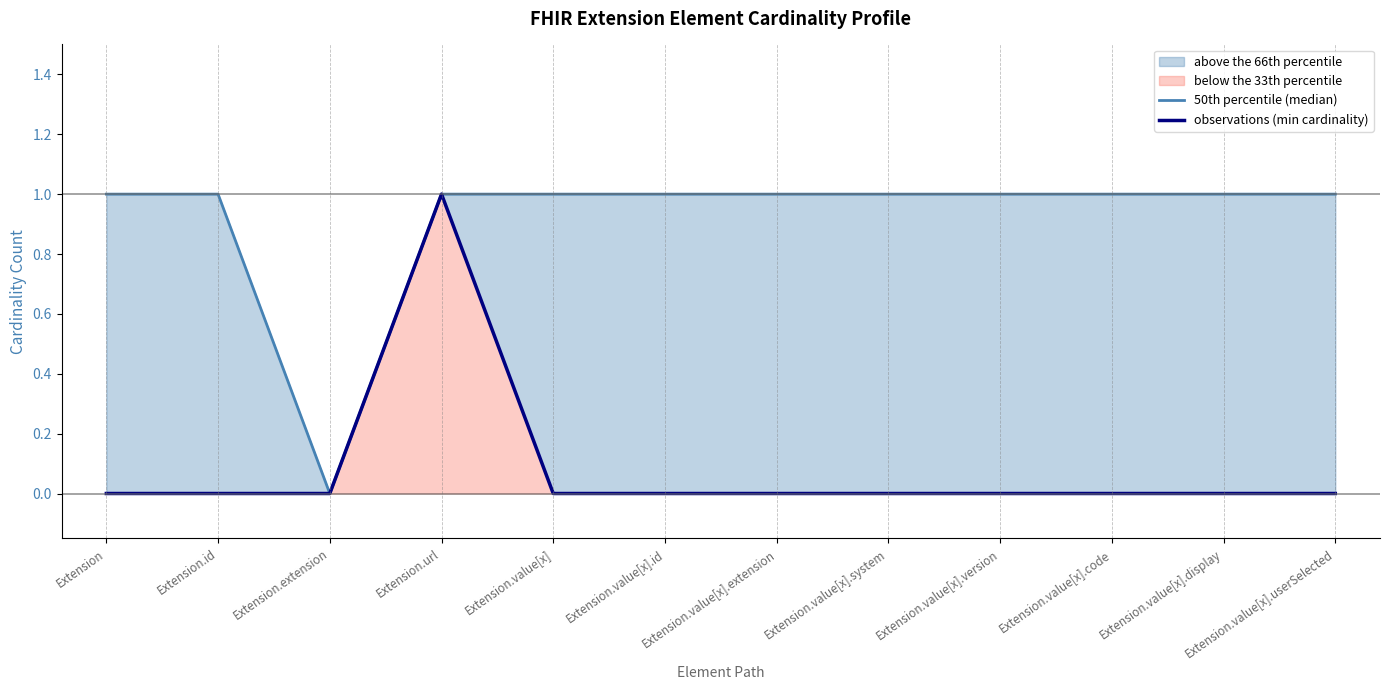

Which series has the largest range (max minus min)?

50th percentile (median)